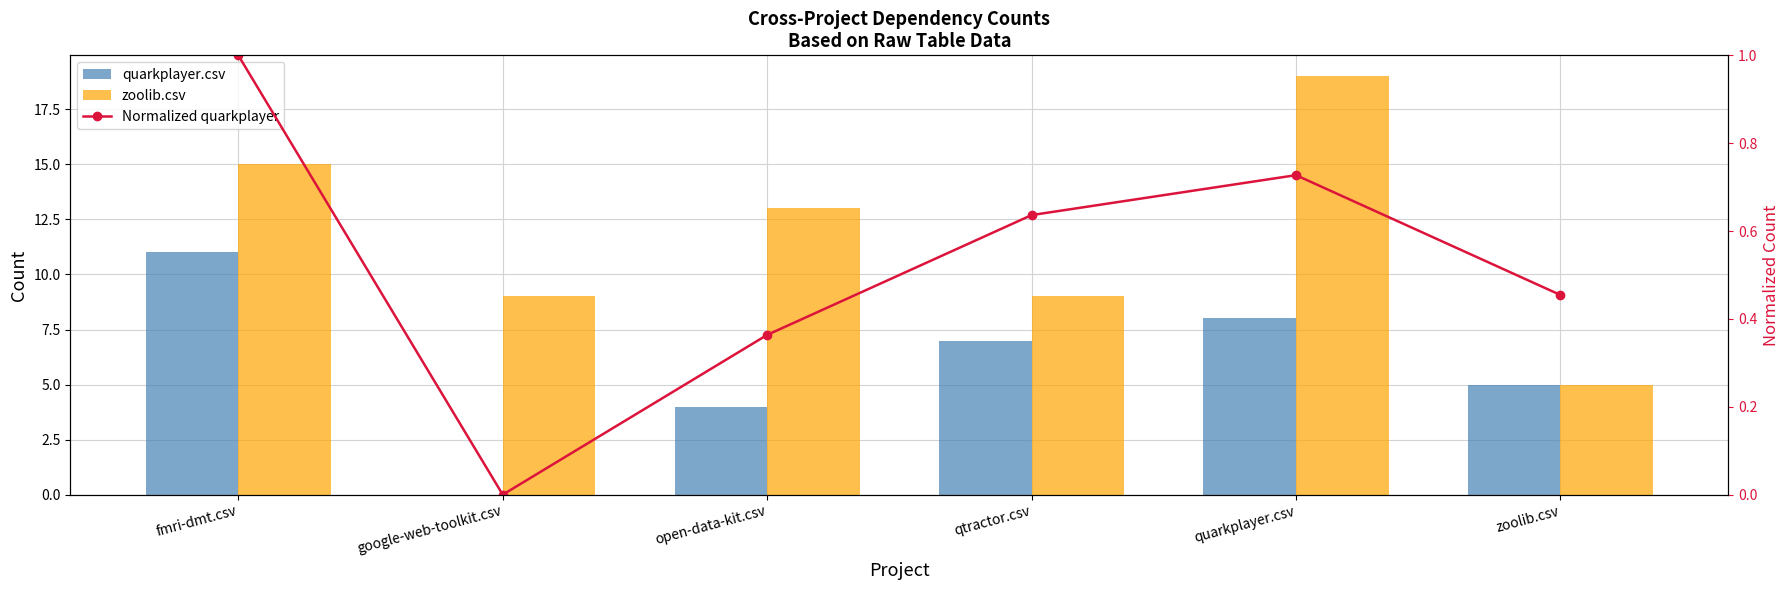

What is the difference between the second highest and second lowest values in the Normalized quarkplayer series?

0.4